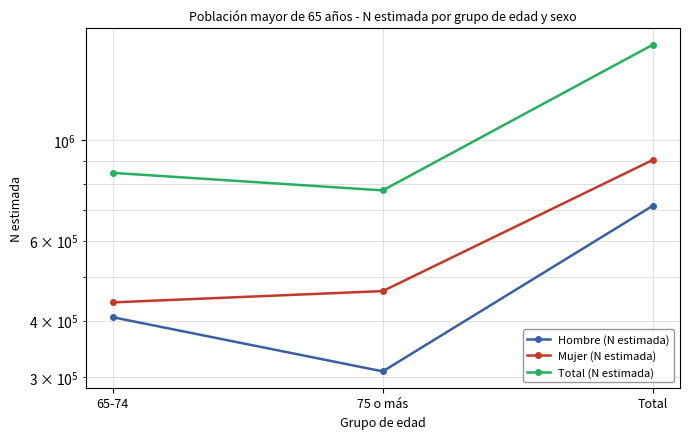

At which label does Hombre (N estimada) reach its peak?

Total